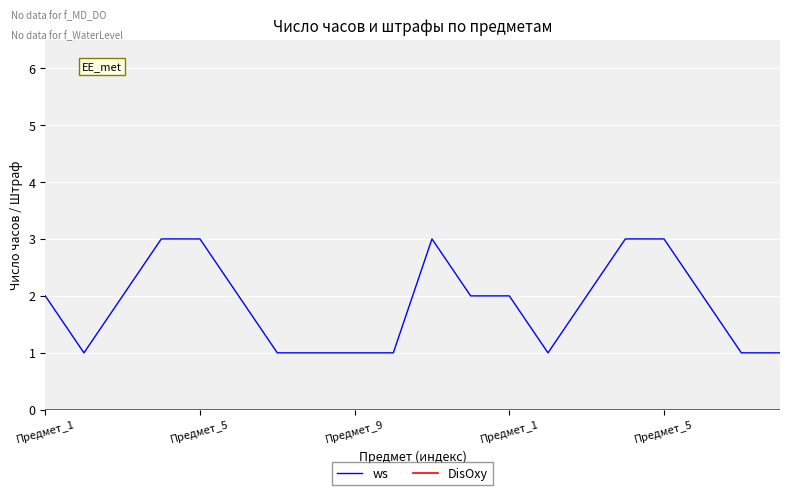

What is the maximum value shown in the chart?

3